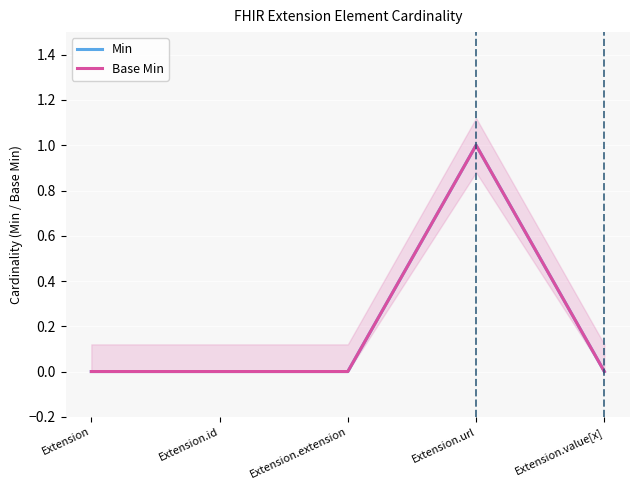

What position from the left is Extension?

1